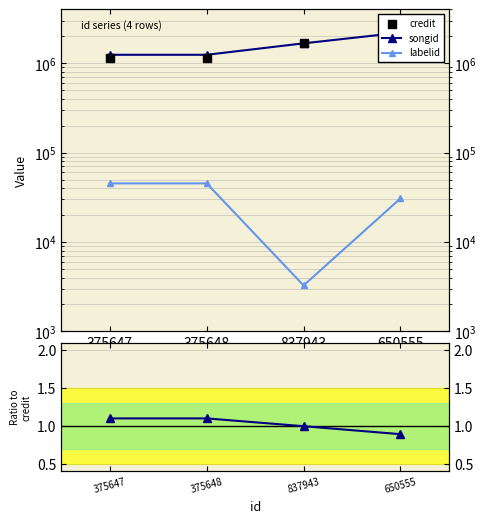

At how many categories does at least one series exceed 1381716?

2